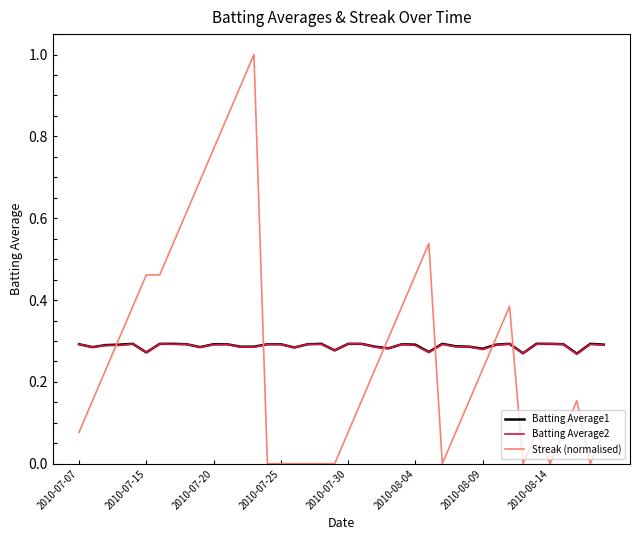

What is the difference between the maximum and minimum values in the Streak (normalised) series?

1.0